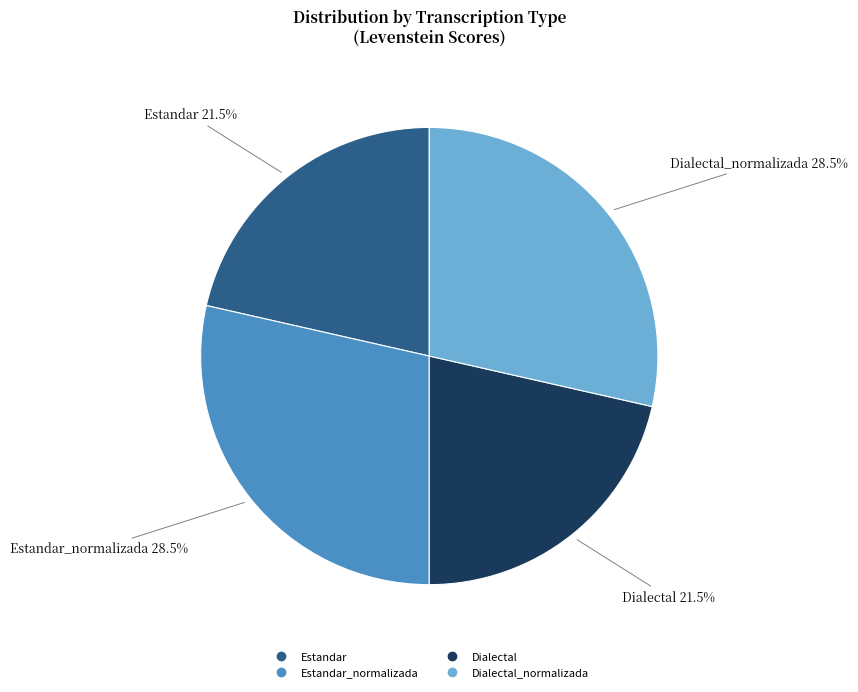

Is there a majority slice in this chart?

No